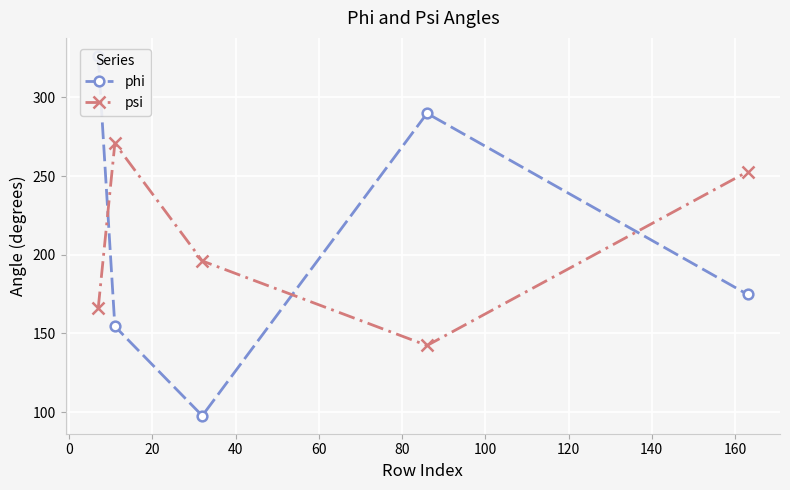

How many data points in phi are less than 174?

2